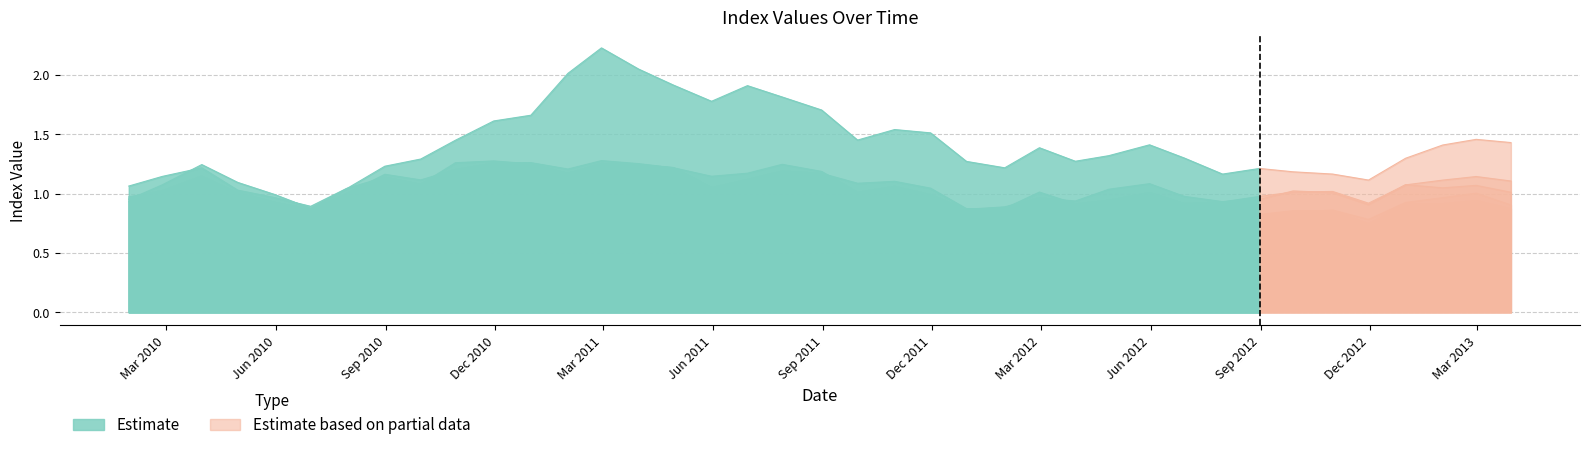

What is the average value of the 0 series?

1.1